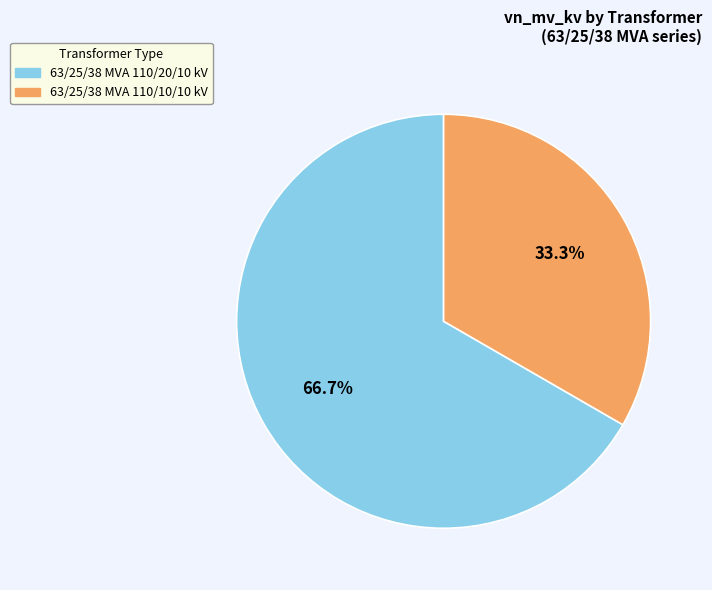

Between 63/25/38 MVA 110/10/10 kV and 63/25/38 MVA 110/20/10 kV, which is larger?

63/25/38 MVA 110/20/10 kV